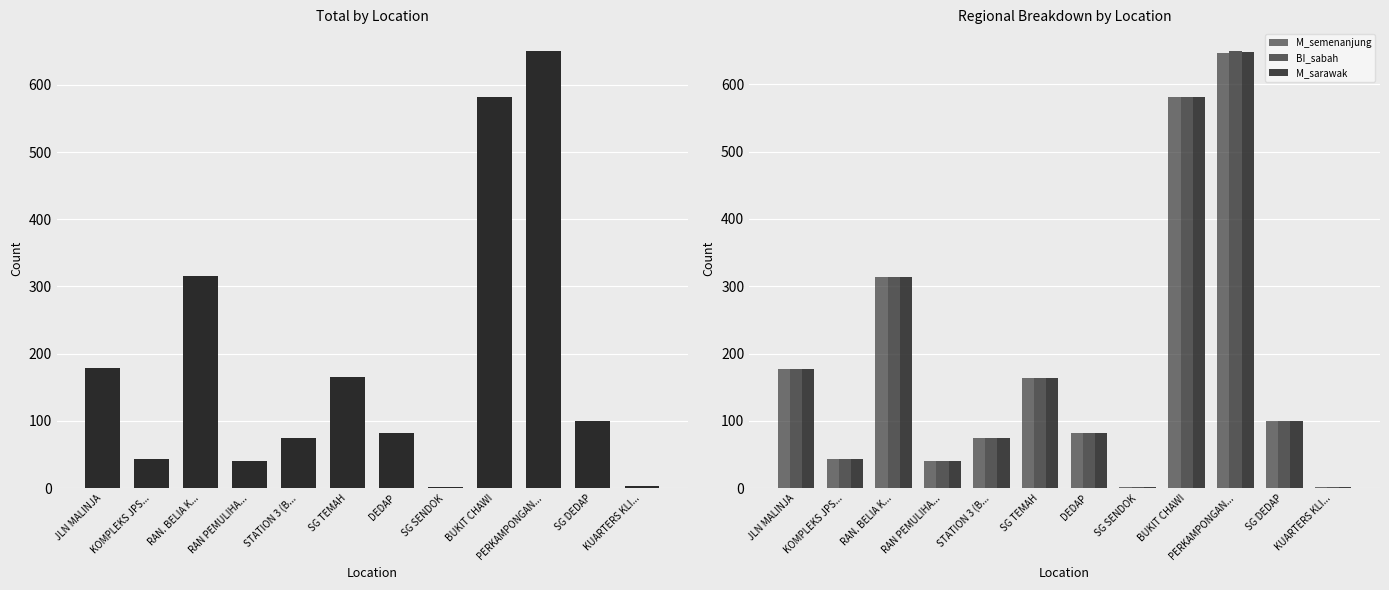

Where is M_semenanjung nearest to the value 324?

RAN. BELIA K...